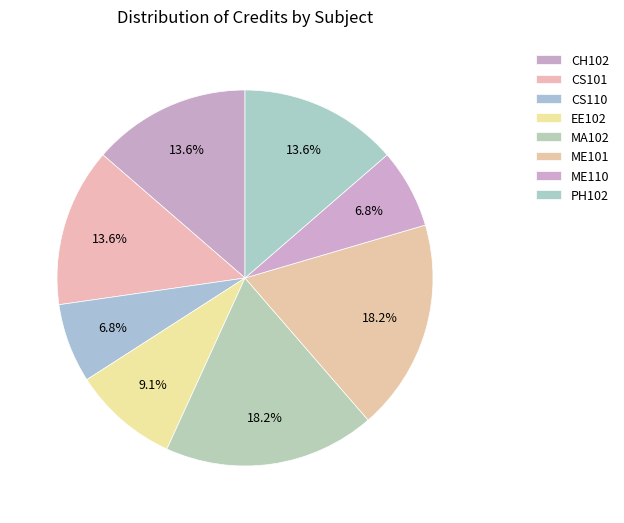

How many segments does this pie chart have?

8